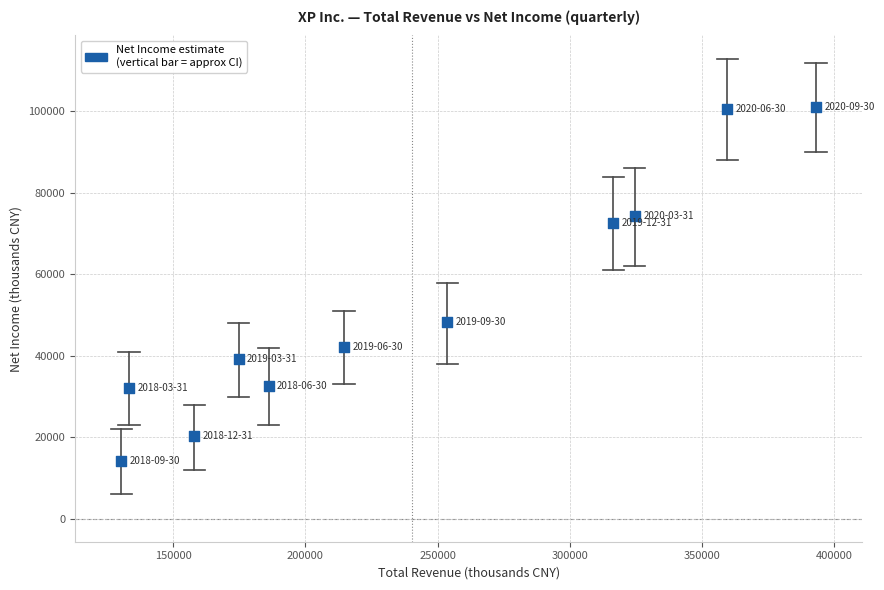

What is the range of Y values (max minus min)?

86900